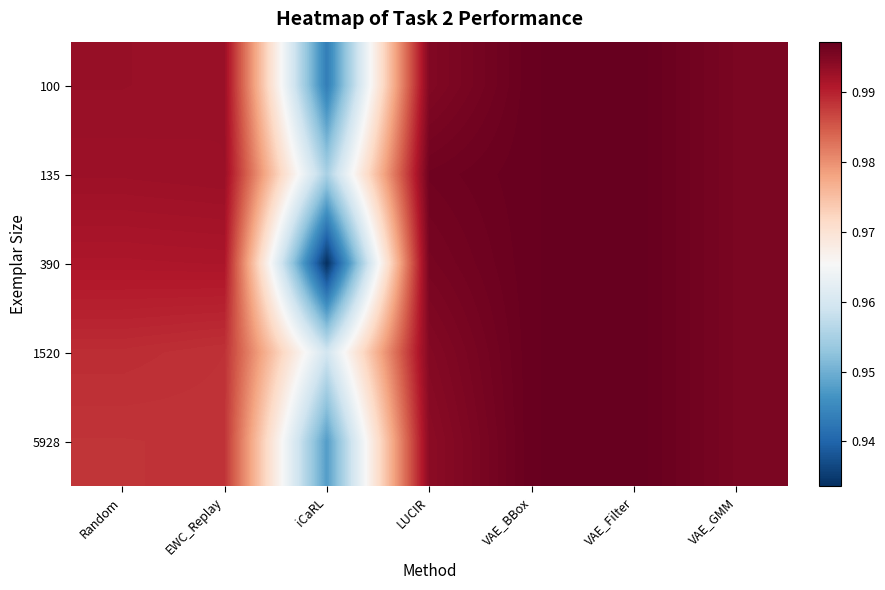

Which has a higher value, iCaRL or VAE_Filter?

VAE_Filter